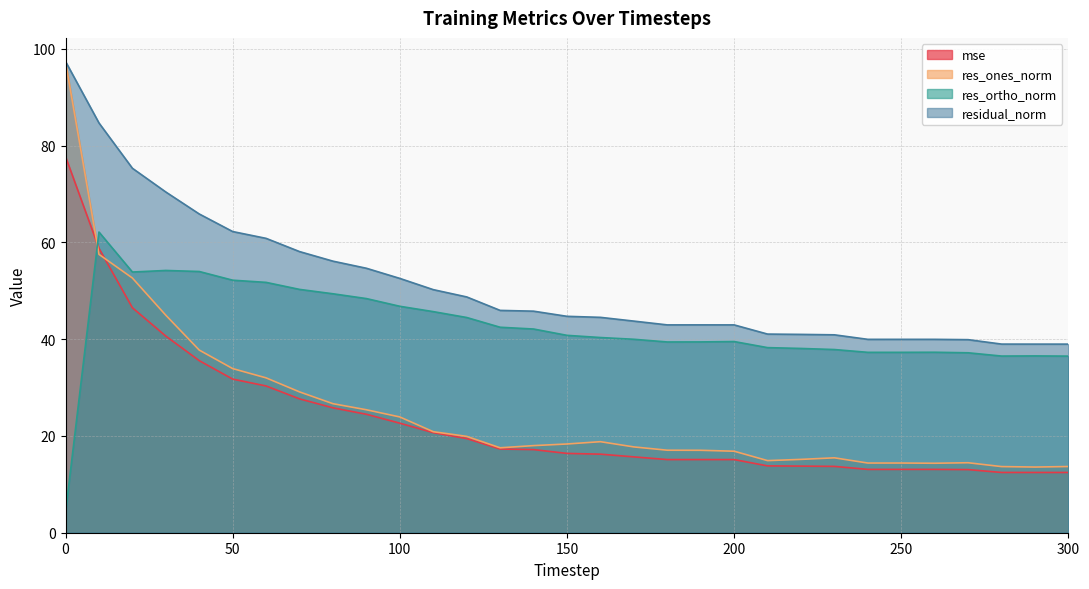

What is the minimum value shown in the chart?

4.2